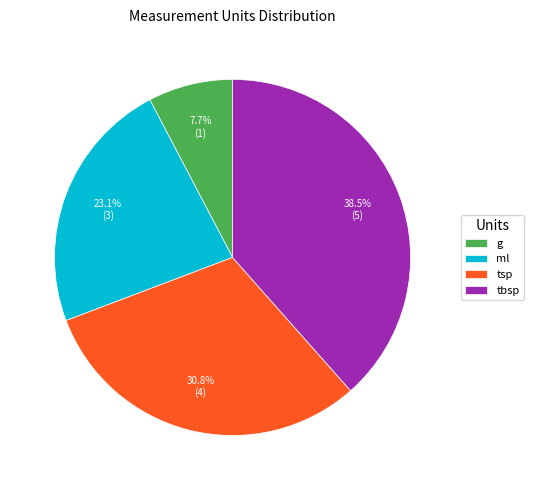

Count the number of slices in the pie.

4